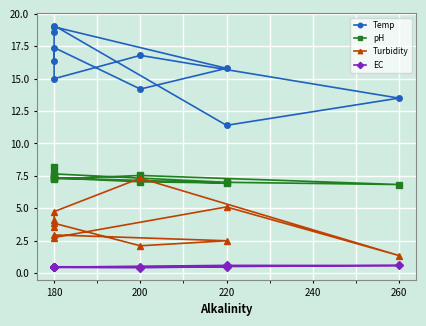

True or false: EC and Turbidity cross at least once.

False